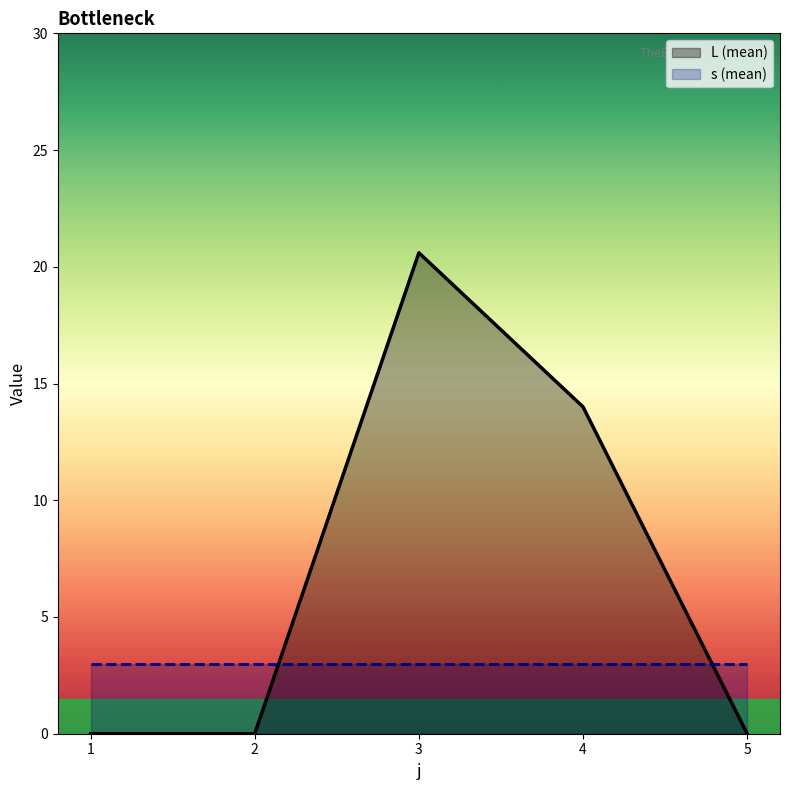

What is the change in value from 4 to 5?

-14.0